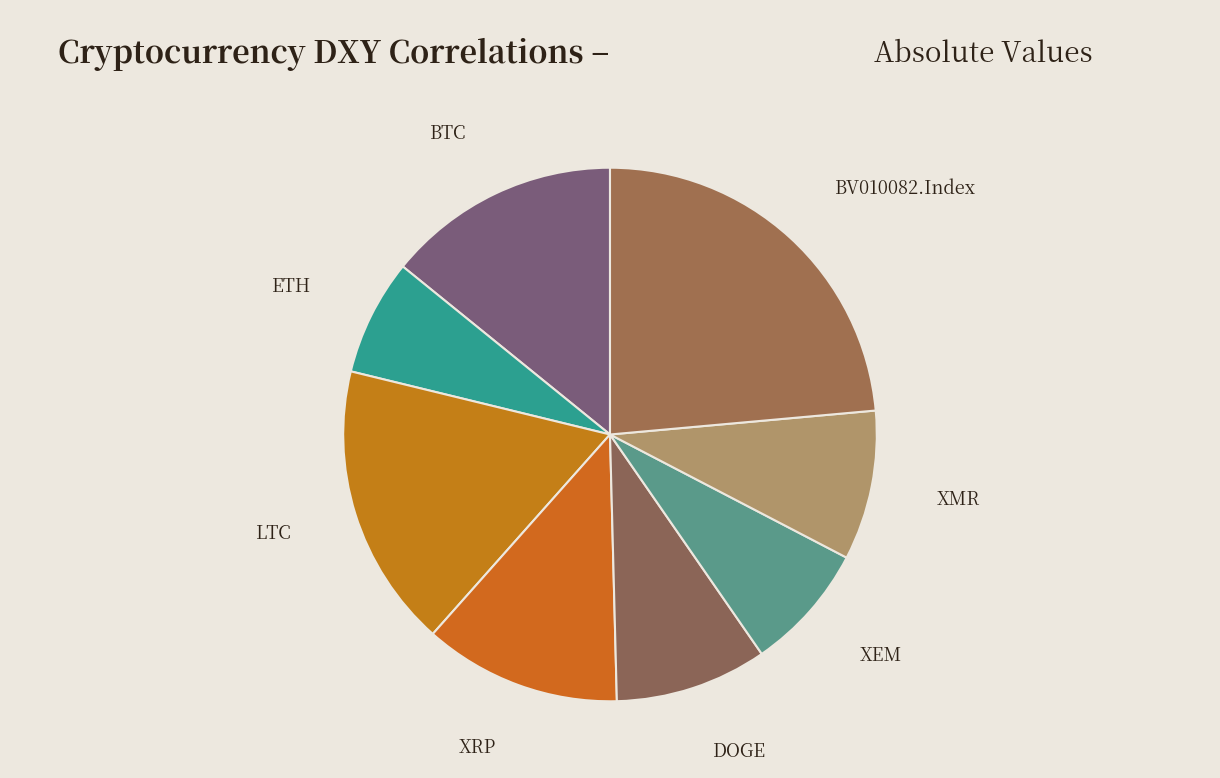

Does any single category account for the majority?

No